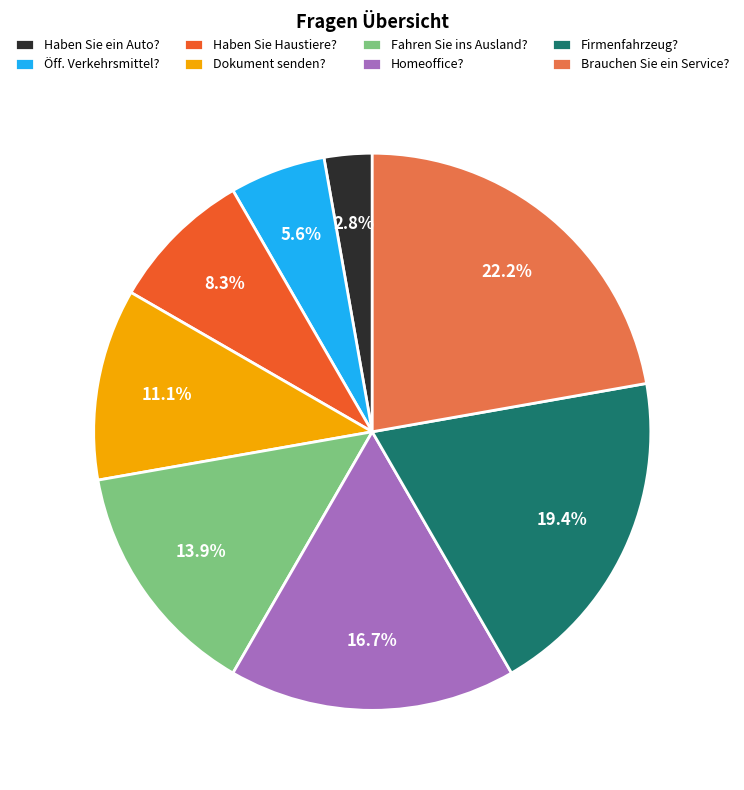

Which slice is the largest?

Brauchen Sie ein Service?